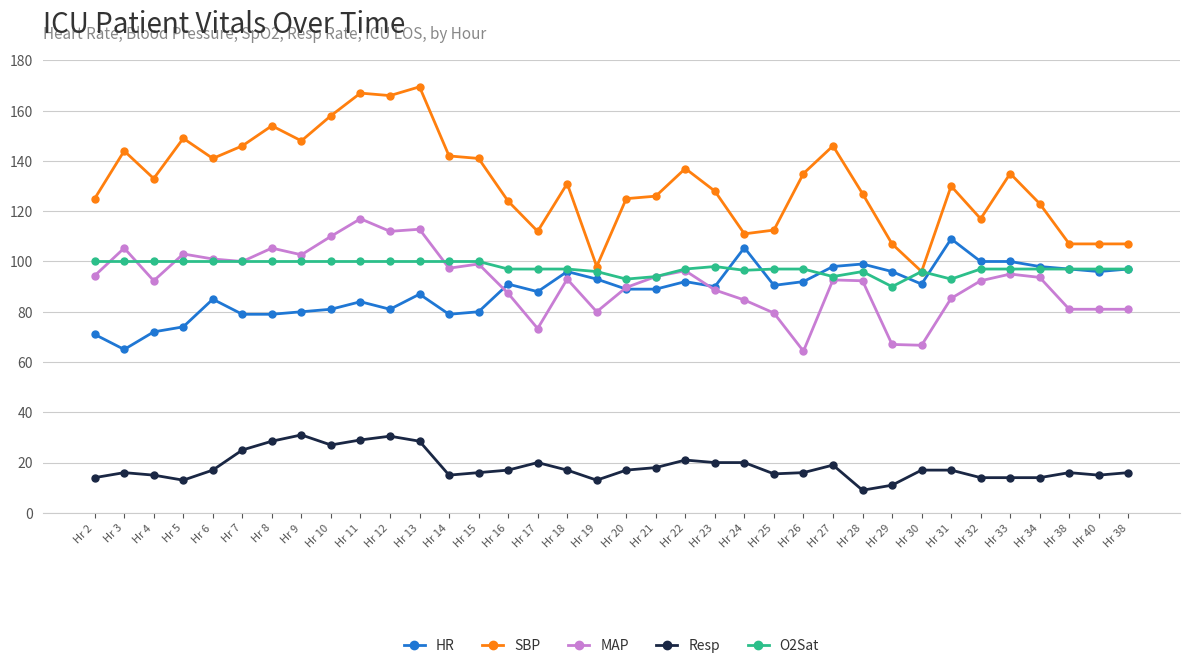

How many lines are shown in the chart?

5